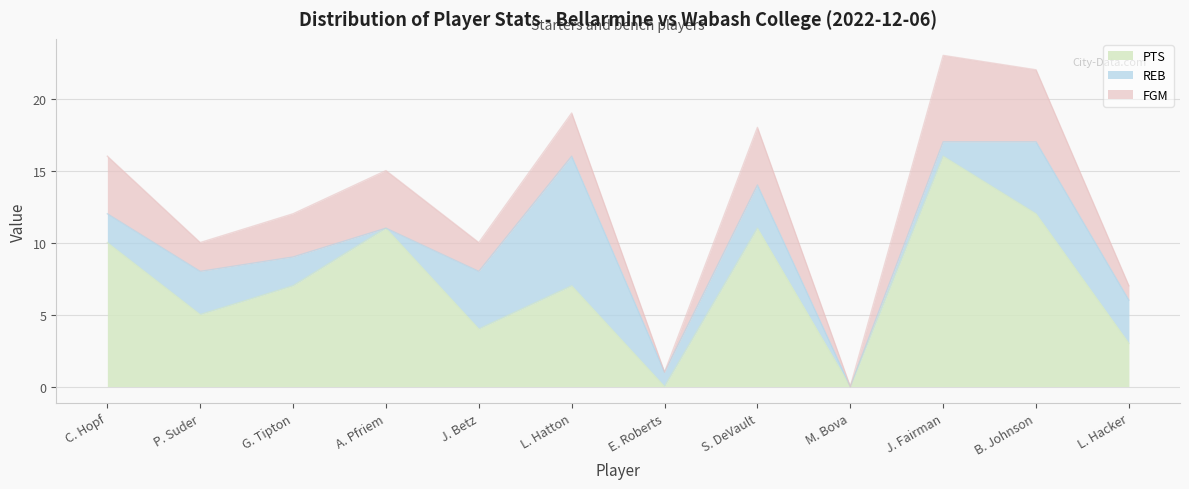

Rank the categories by FGM value from highest to lowest.

J. Fairman, B. Johnson, C. Hopf, A. Pfriem, S. DeVault, G. Tipton, L. Hatton, P. Suder, J. Betz, L. Hacker, E. Roberts, M. Bova